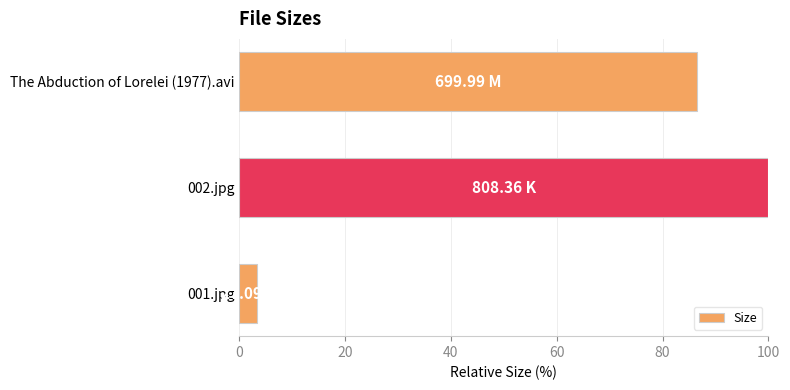

What is the change in value from The Abduction of Lorelei (1977).avi to 002.jpg?

+13.4